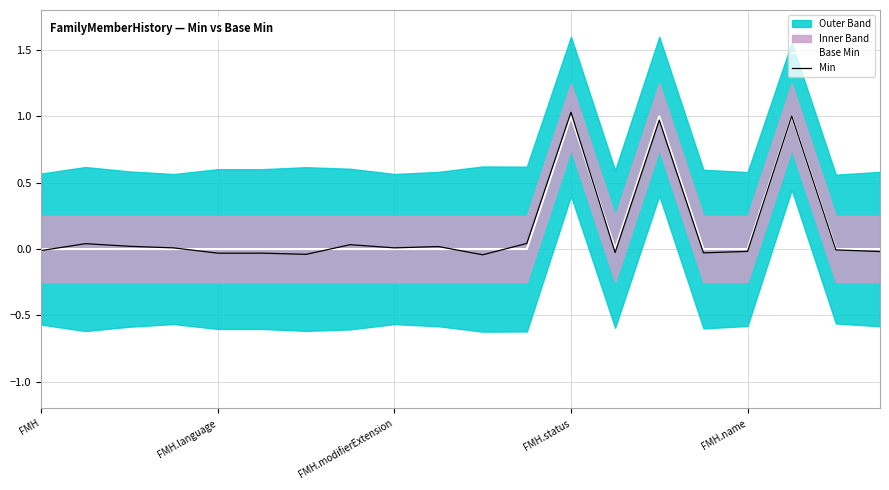

What is the label of the 14th point from the left?

13